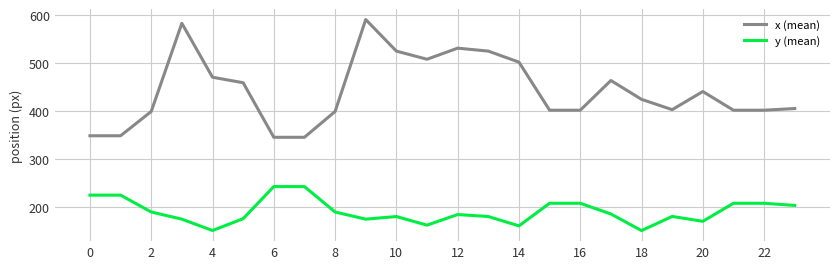

What is the lowest value of the x (mean) series?

344.5